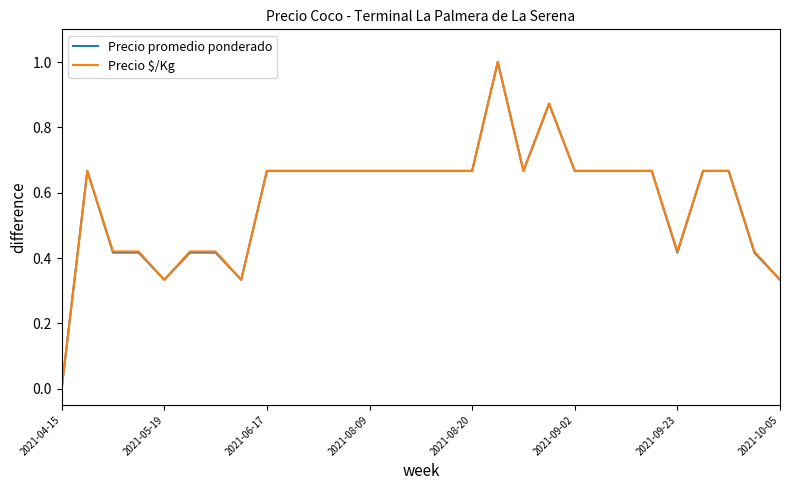

What is the maximum value shown in the chart?

1.0